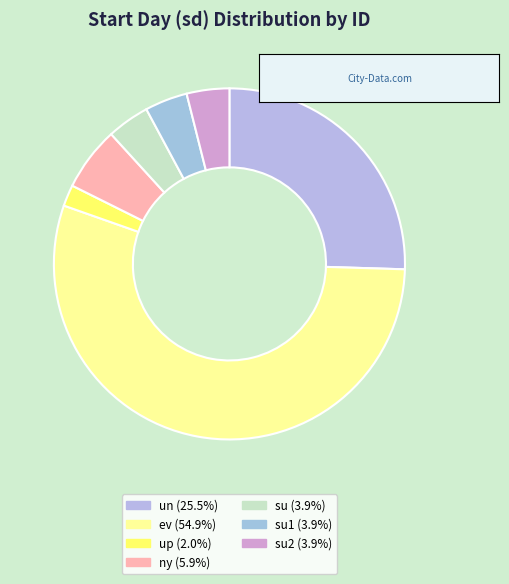

What is the majority slice?

ev